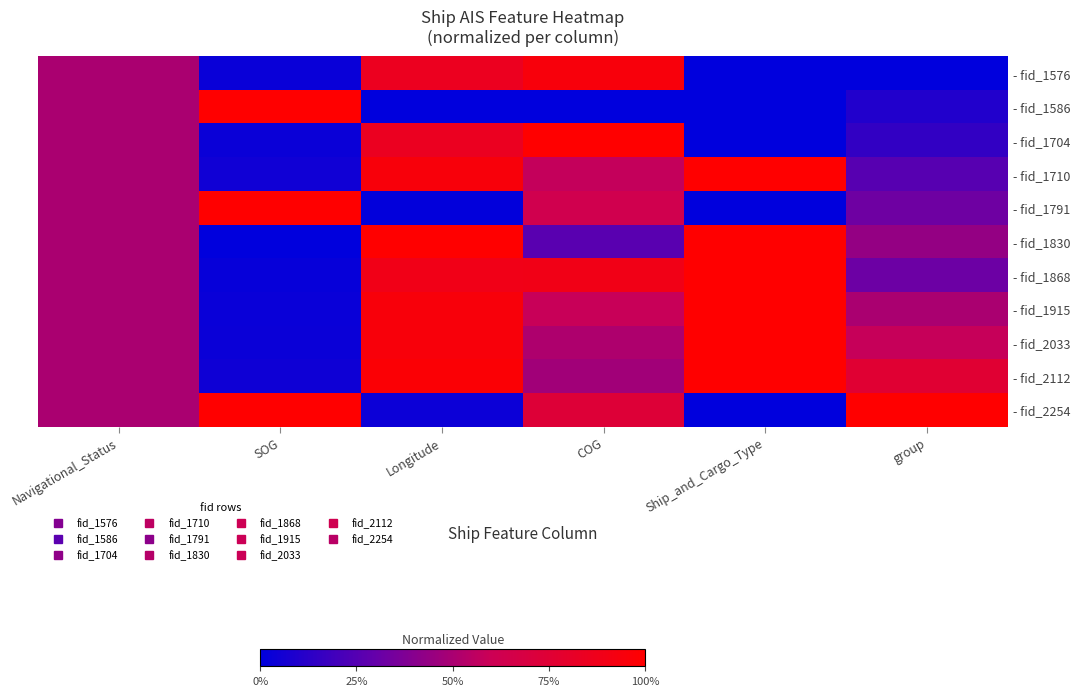

Which series has the largest range (max minus min)?

- fid_1586